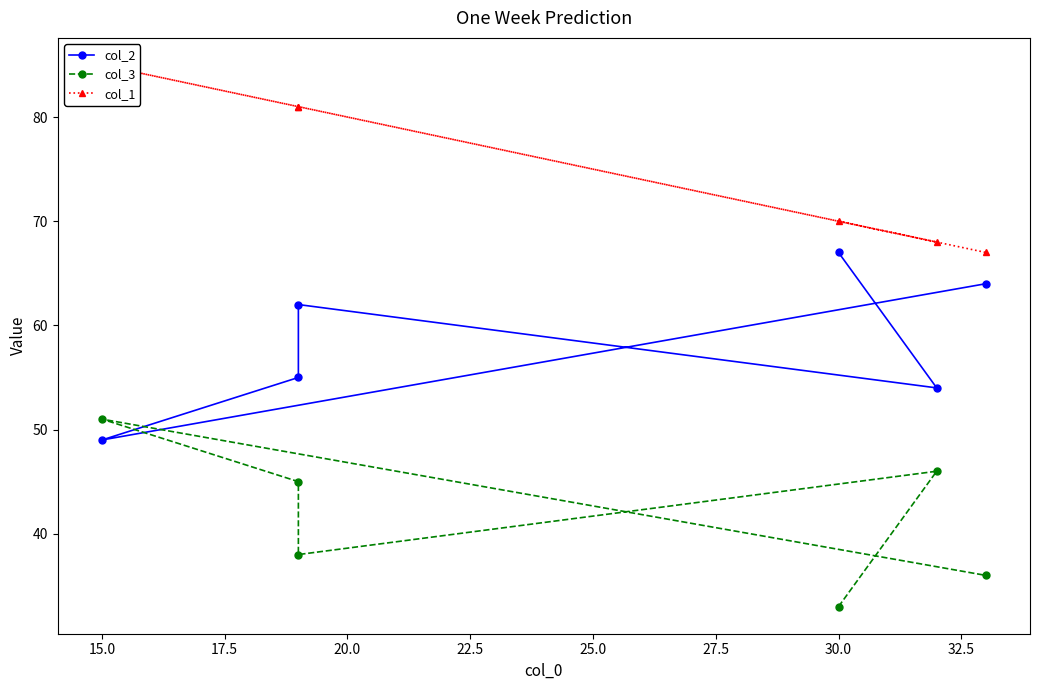

Which series changed the most between 12.5 and 25.0?

col_2